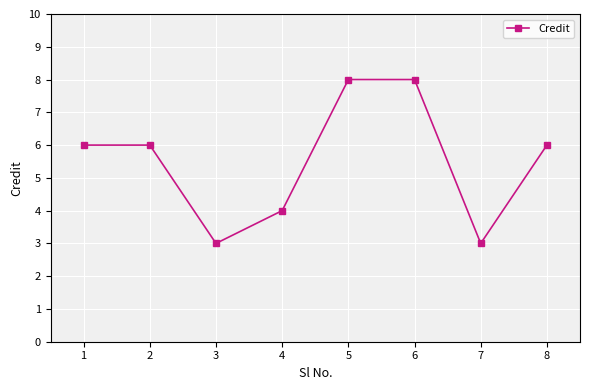

How many lines are shown in the chart?

1